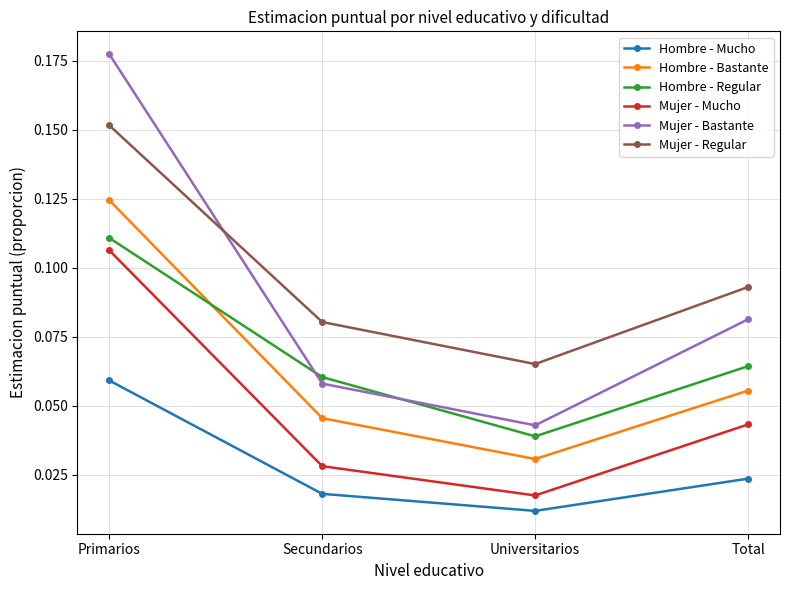

What are all the series names shown in the legend?

Hombre - Mucho, Hombre - Bastante, Hombre - Regular, Mujer - Mucho, Mujer - Bastante, Mujer - Regular